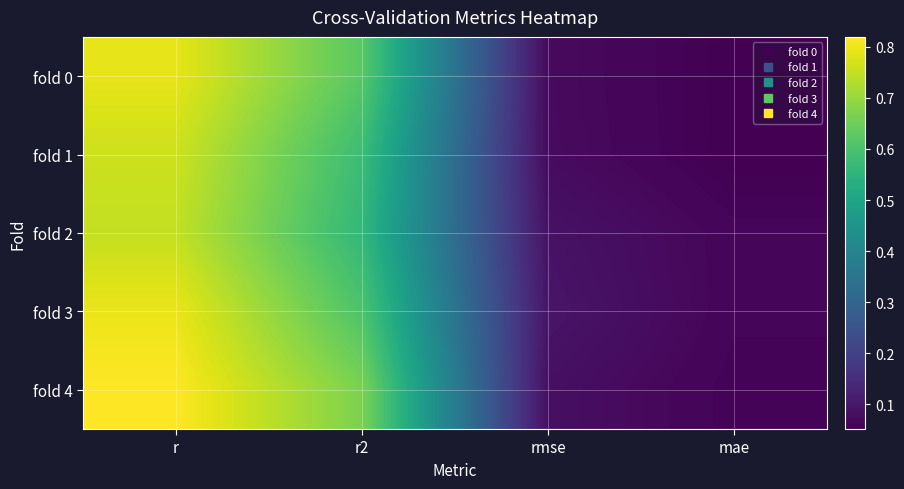

What is the greatest value displayed?

0.8